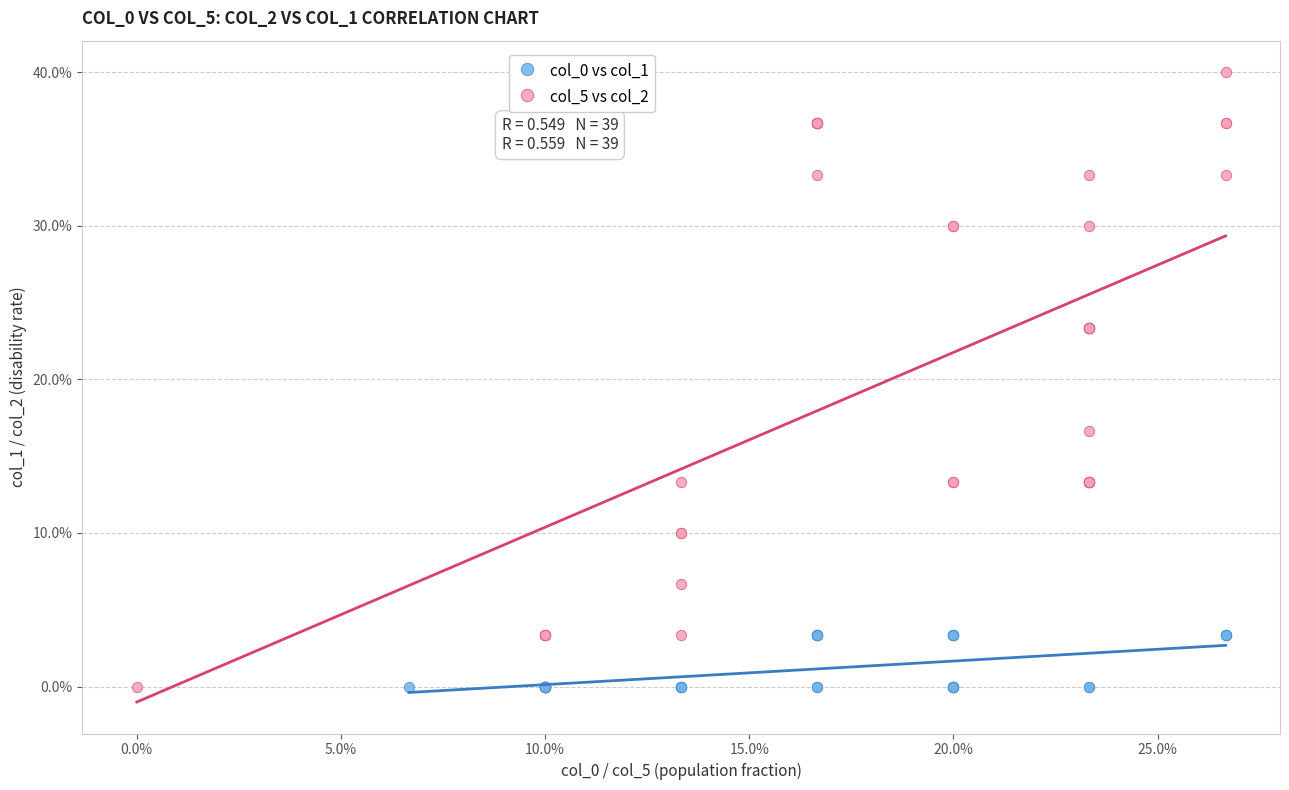

Which series reaches the maximum Y coordinate?

col_5 vs col_2